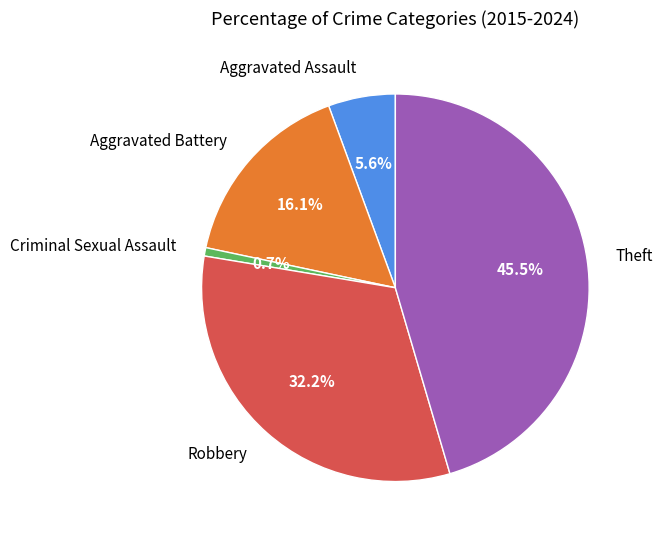

What portion of the pie excludes Criminal Sexual Assault?

99.3%